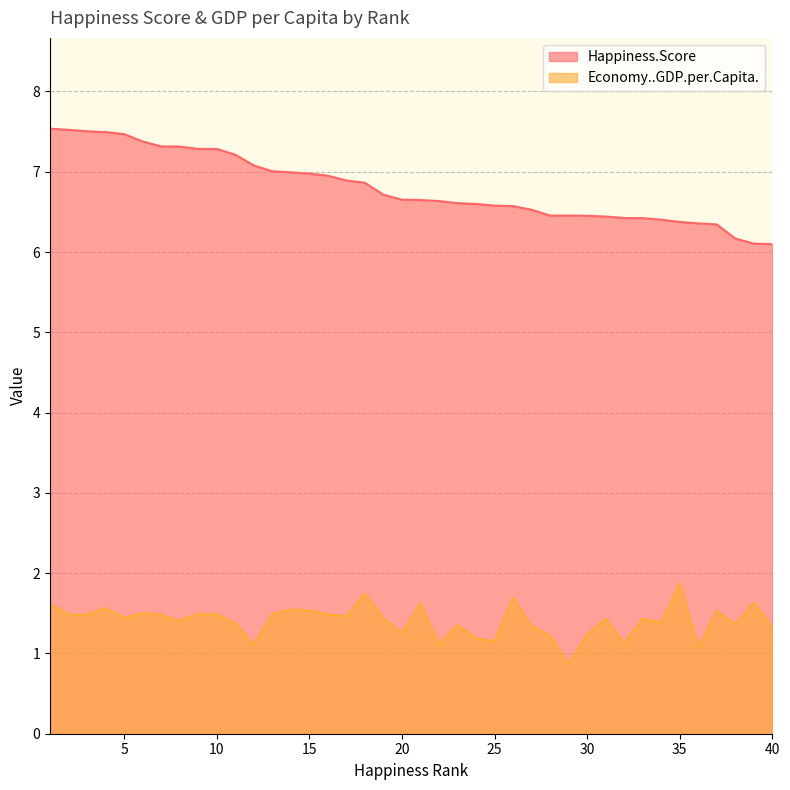

Reading left to right, extract all data points from this chart.

Economy..GDP.per.Capita.: 1.6	1.5	1.5	1.6	1.4	1.5	1.5	1.4	1.5	1.5	1.4	1.1	1.5	1.5	1.5	1.5	1.5	1.7	1.4	1.3	1.6	1.1	1.4	1.2	1.2	1.7	1.3	1.2	0.9	1.2	1.4	1.1	1.4	1.4	1.9	1.1	1.5	1.4	1.6	1.3
Happiness.Score: 7.5	7.5	7.5	7.5	7.5	7.4	7.3	7.3	7.3	7.3	7.2	7.1	7.0	7.0	7.0	7.0	6.9	6.9	6.7	6.7	6.6	6.6	6.6	6.6	6.6	6.6	6.5	6.5	6.5	6.5	6.4	6.4	6.4	6.4	6.4	6.4	6.3	6.2	6.1	6.1